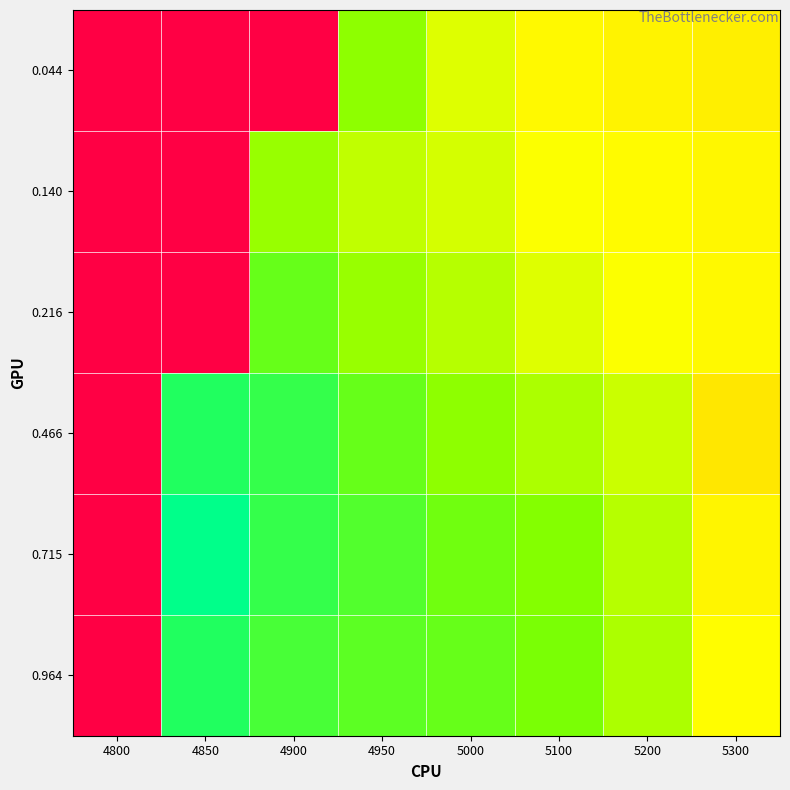

Reading left to right, list all the values displayed in this chart.

0.044: 4800=1.0	4850=1.0	4900=1.0	4950=0.1	5000=0.1	5100=0.2	5200=0.2	5300=0.2
0.140: 4800=1.0	4850=1.0	4900=0.1	4950=0.1	5000=0.1	5100=0.1	5200=0.2	5300=0.2
0.216: 4800=1.0	4850=1.0	4900=0.1	4950=0.1	5000=0.1	5100=0.1	5200=0.2	5300=0.2
0.466: 4800=1.0	4850=0.1	4900=0.1	4950=0.1	5000=0.1	5100=0.1	5200=0.1	5300=0.2
0.715: 4800=1.0	4850=0.0	4900=0.1	4950=0.1	5000=0.1	5100=0.1	5200=0.1	5300=0.2
0.964: 4800=1.0	4850=0.1	4900=0.1	4950=0.1	5000=0.1	5100=0.1	5200=0.1	5300=0.2